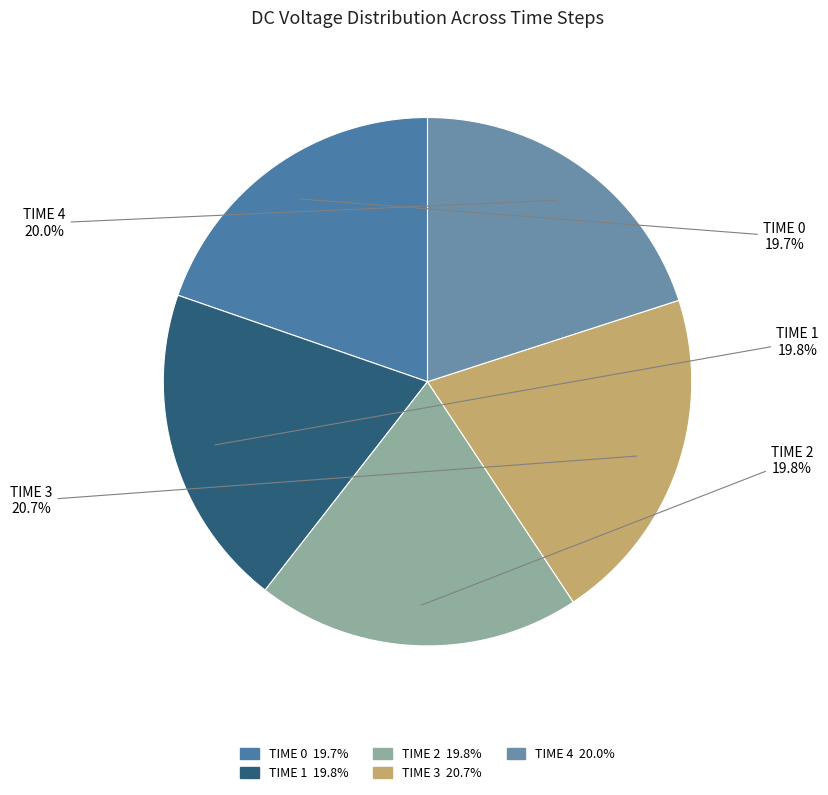

Between TIME 1 and TIME 3, which is larger?

TIME 3